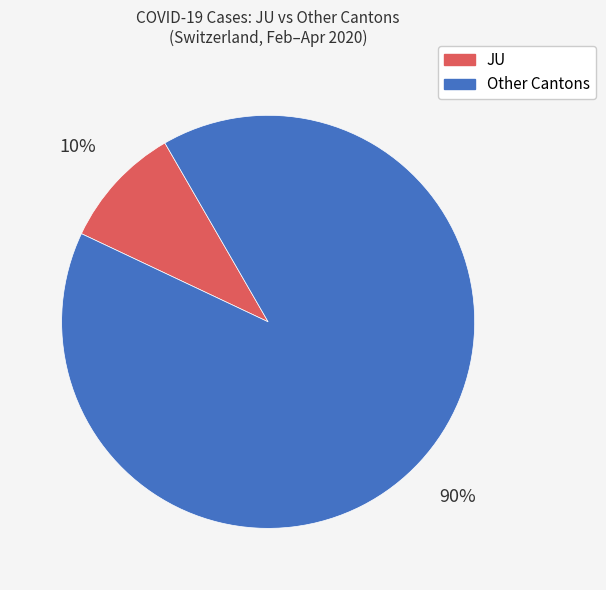

Is there any slice that represents more than half of the pie?

Yes